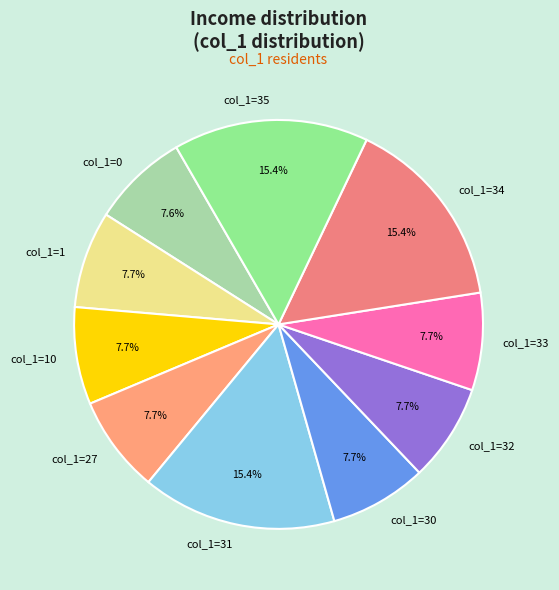

Approximately how many times larger is the value at col_1=33 compared to col_1=1?

1.0